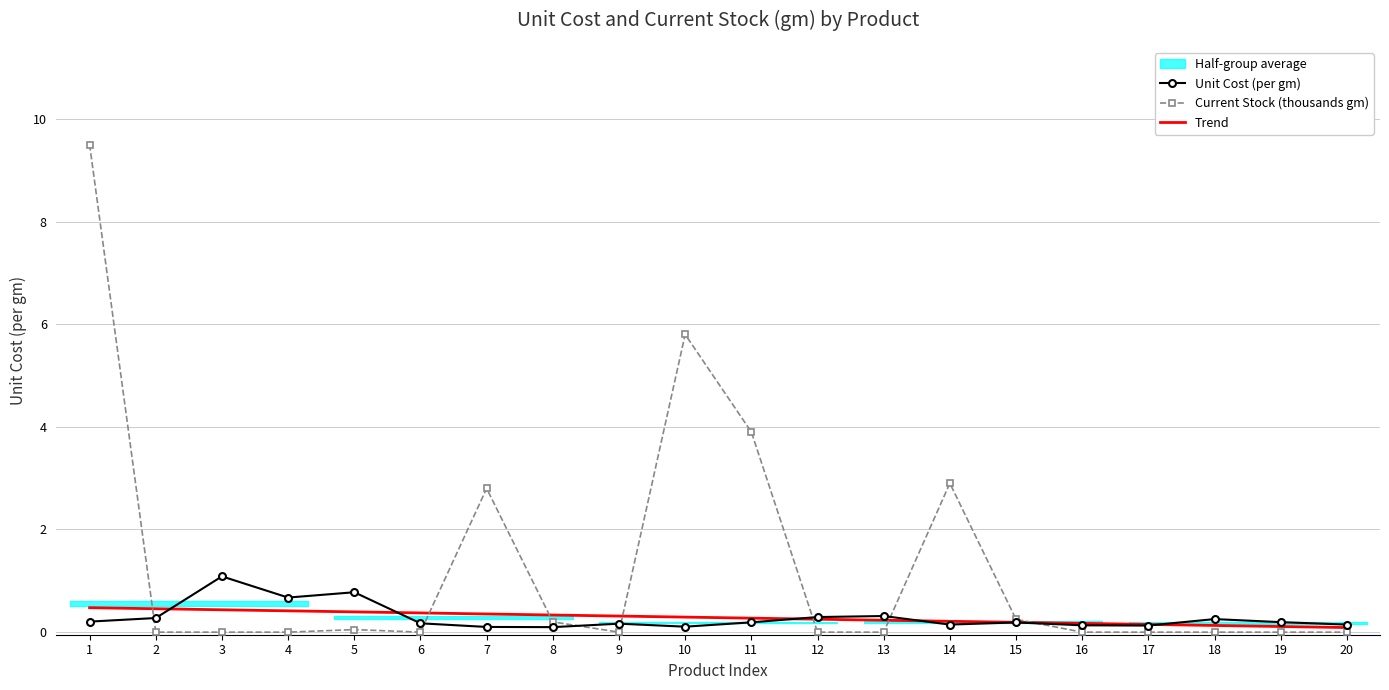

At which category does Unit Cost (per gm) reach its first local valley?

4